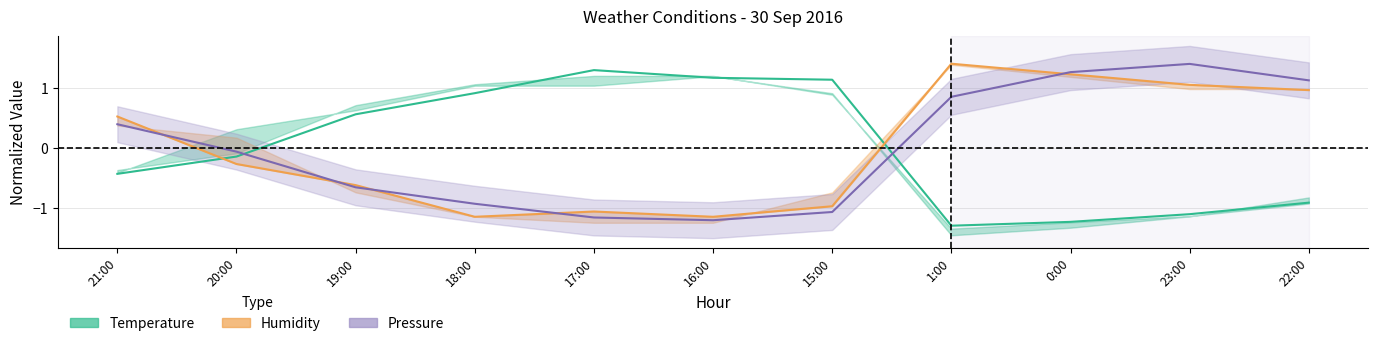

In Temperature (mean), how many points are higher than both neighbors (excluding endpoints)?

1